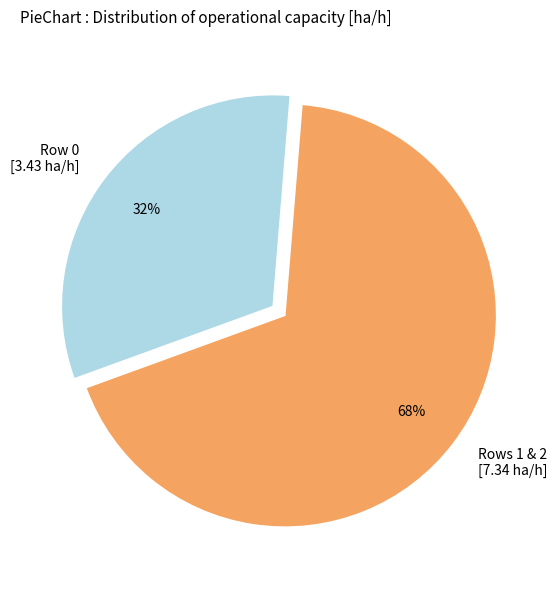

What percentage is the Rows 1 & 2 [7.34 ha/h] slice, to the nearest percent?

68%